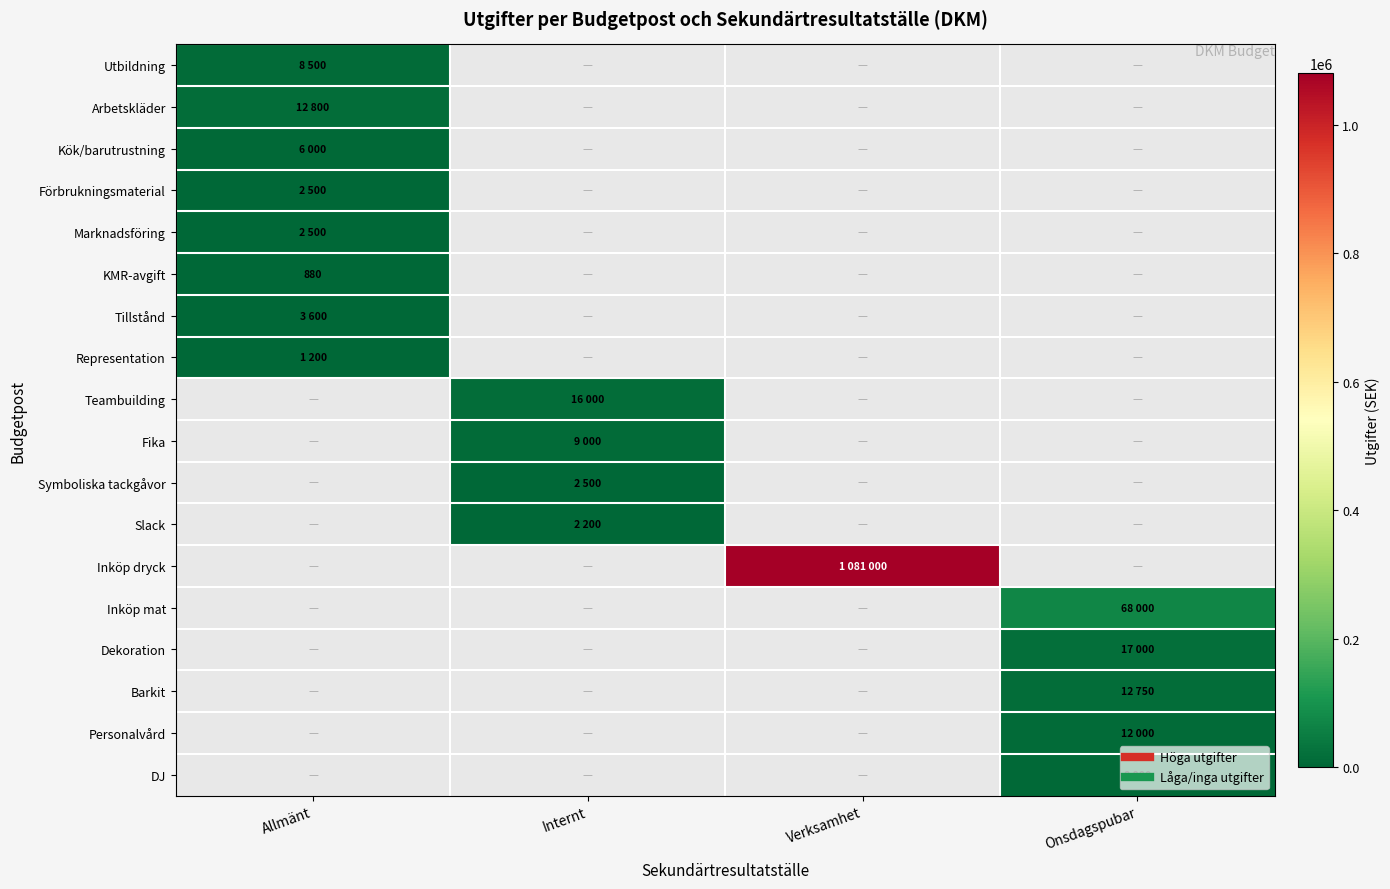

How many values in the Marknadsföring series exceed 0?

1